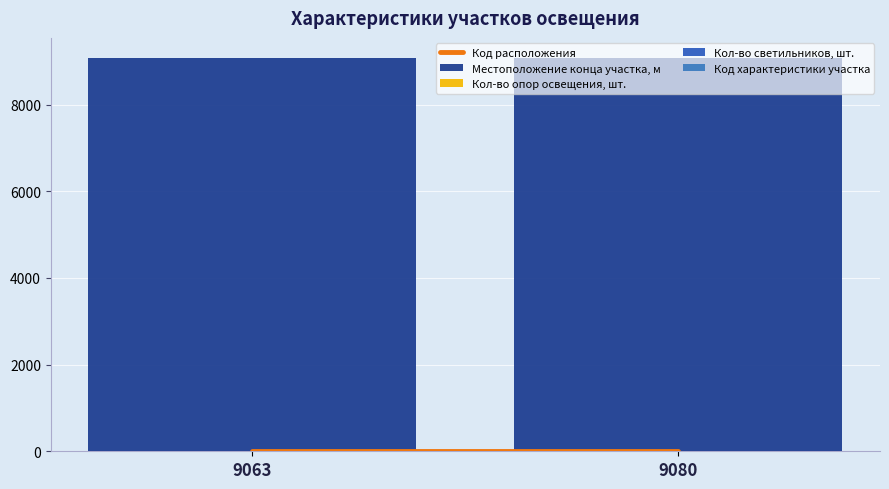

List the labels in order of Местоположение конца участка, м value, largest first.

9080, 9063